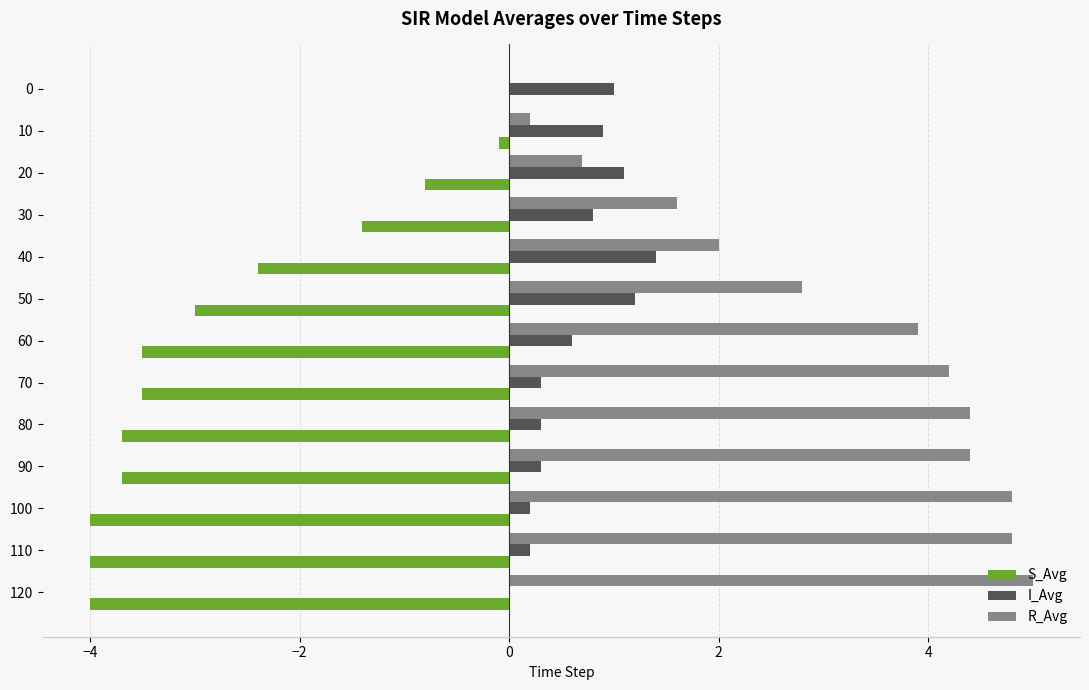

Is the value of R_Avg at 60 greater than the value of I_Avg at 10?

Yes